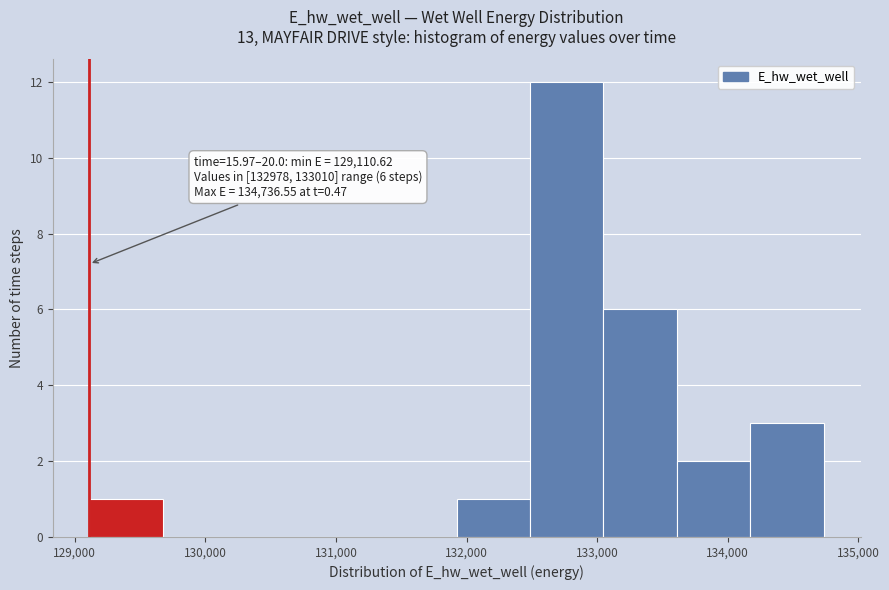

Over which range of the x-axis is the bar tallest?

132500 to 133000